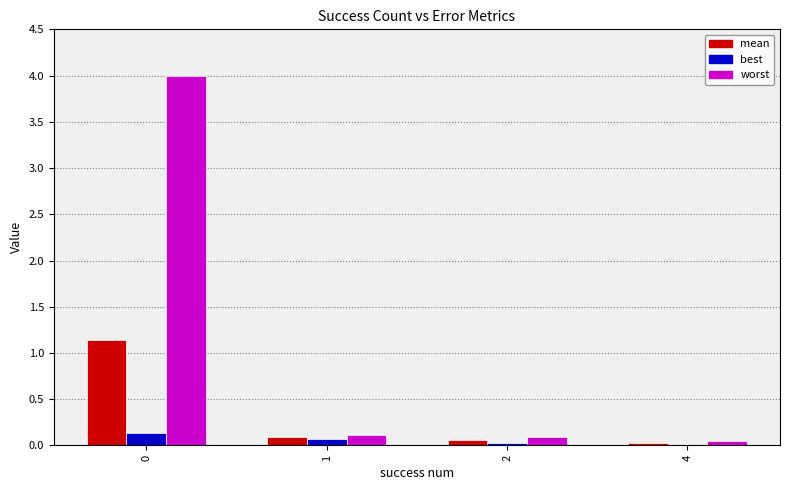

The value of mean at 0 is 0.6. True or false?

False